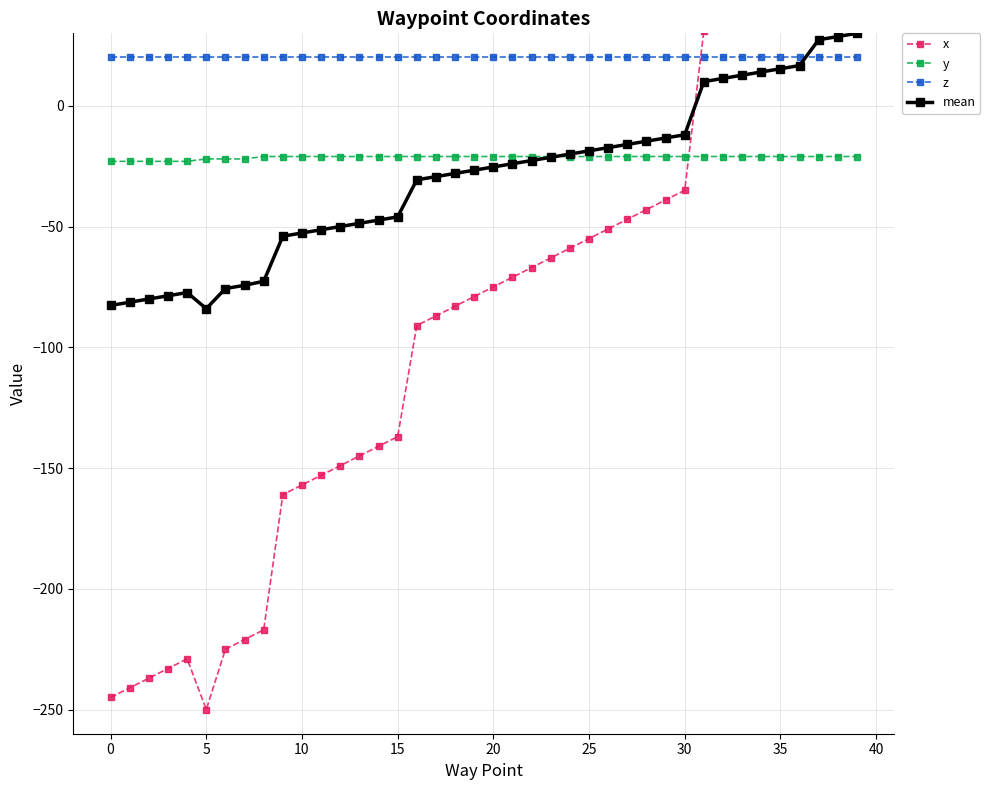

What is the spread (max minus min) of values at 26?

71.0